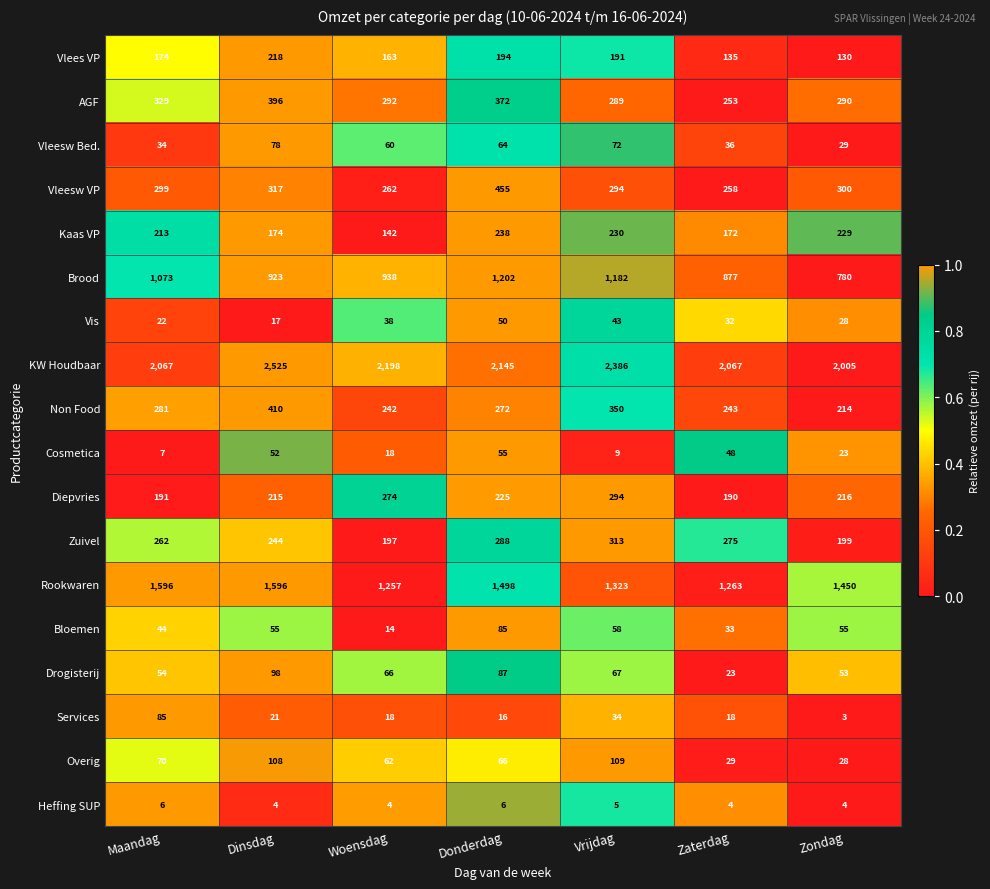

Where is Diepvries nearest to the value 242?

Donderdag